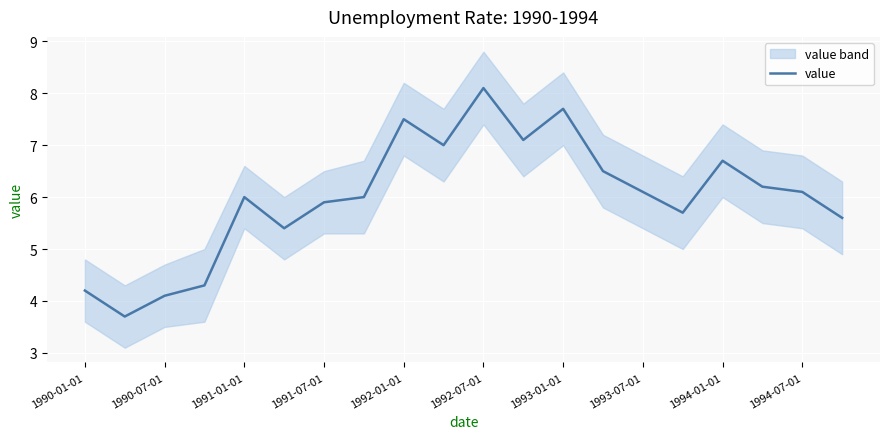

Reading left to right, list all the values displayed in this chart.

4.2	3.7	4.1	4.3	6.0	5.4	5.9	6.0	7.5	7.0	8.1	7.1	7.7	6.5	6.1	5.7	6.7	6.2	6.1	5.6